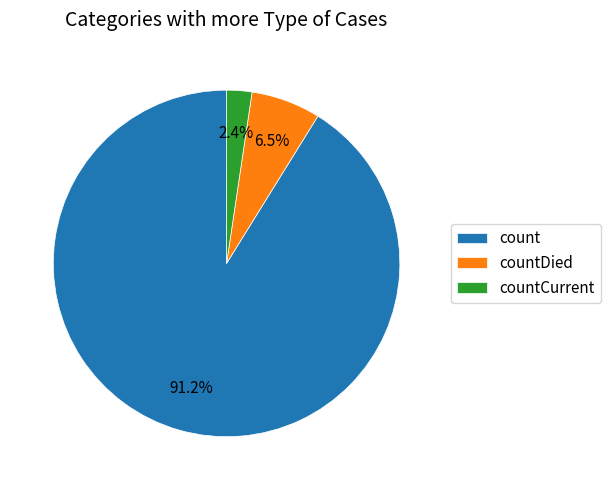

What is the smallest slice in the pie chart?

countCurrent